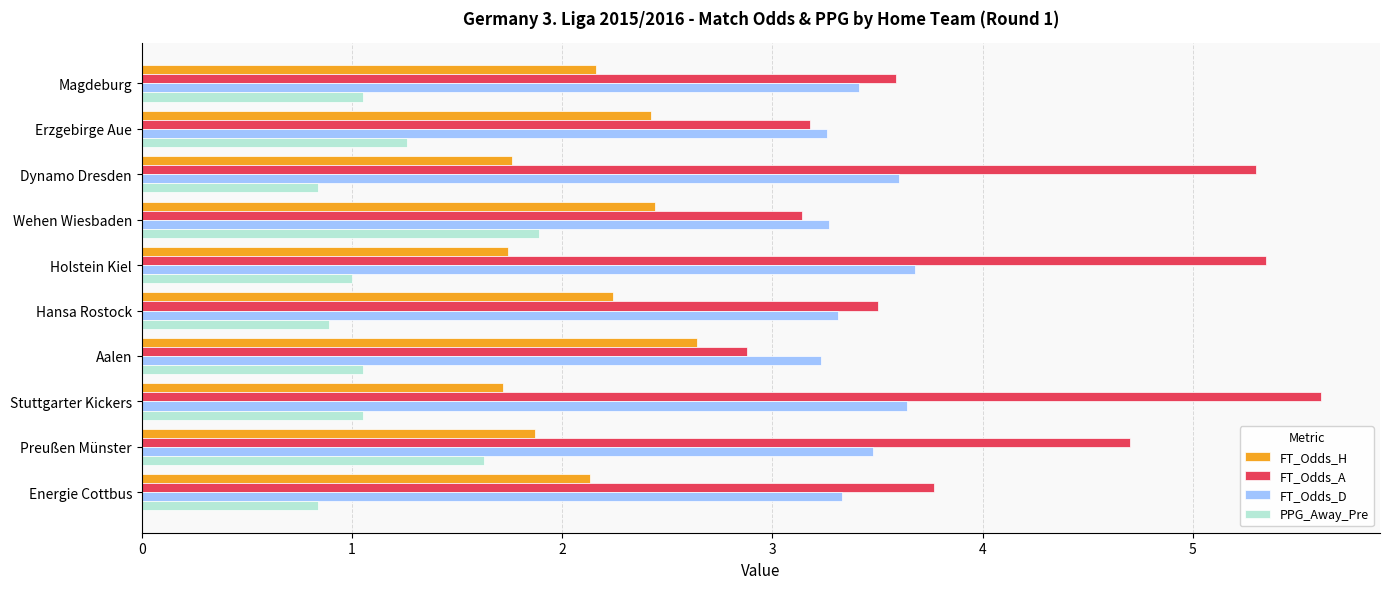

At which label is FT_Odds_A closest to 4?

Energie Cottbus